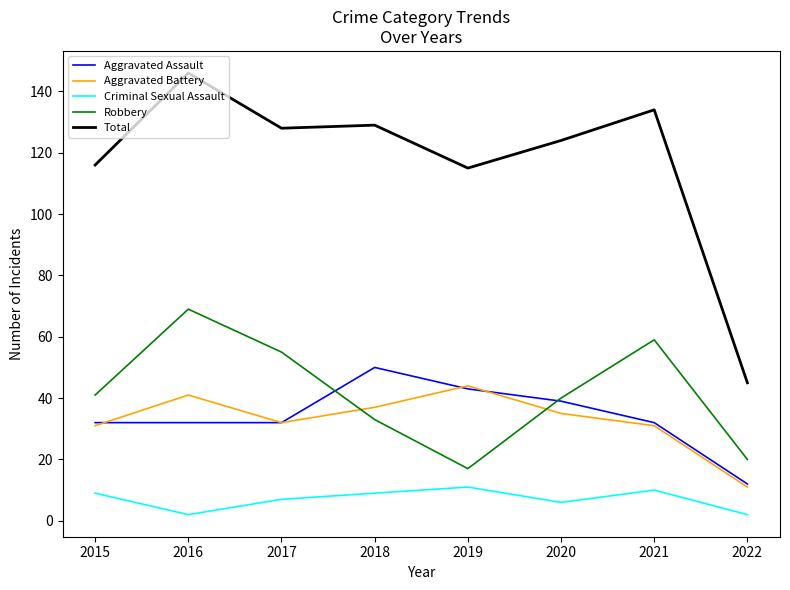

Reading left to right, extract all data points from this chart.

Aggravated Assault: 32	32	32	50	43	39	32	12
Aggravated Battery: 31	41	32	37	44	35	31	11
Criminal Sexual Assault: 9	2	7	9	11	6	10	2
Robbery: 41	69	55	33	17	40	59	20
Total: 116	146	128	129	115	124	134	45